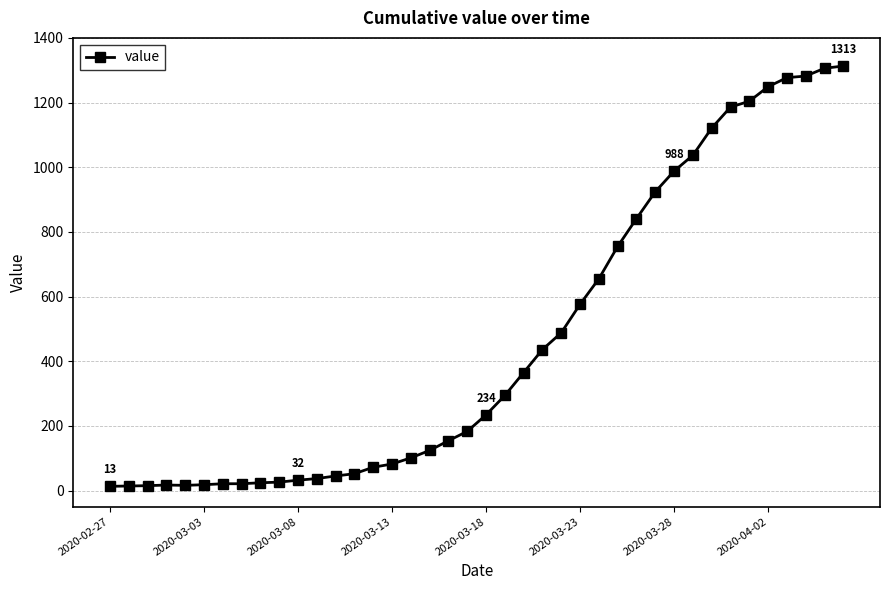

What is the sum of all values?

18598